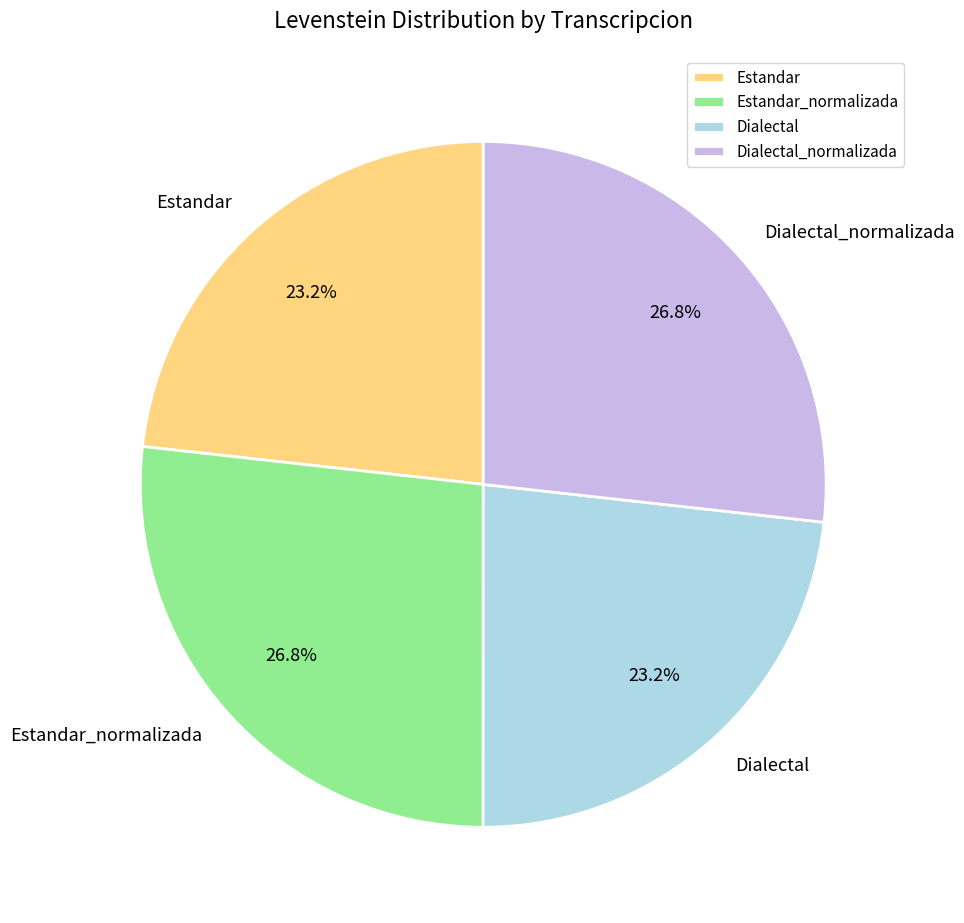

What percentage is NOT represented by Estandar_normalizada?

73.2%